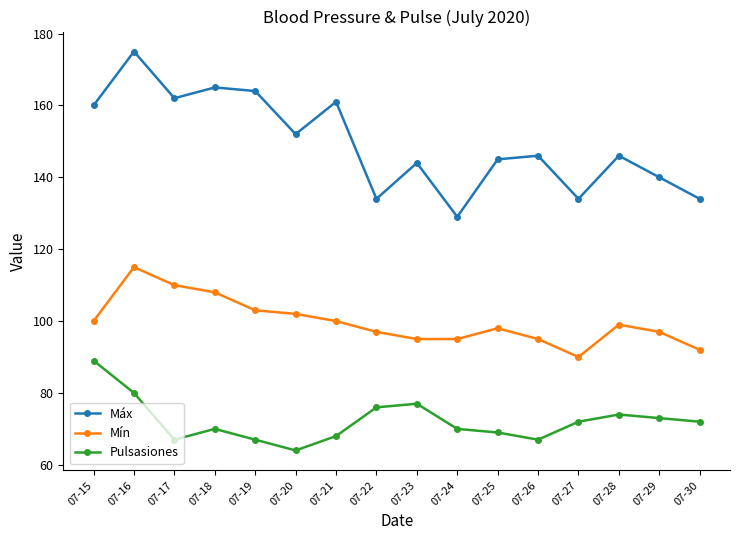

Reading left to right, transcribe all the data shown in this chart.

Máx: 07-15=160	07-16=175	07-17=162	07-18=165	07-19=164	07-20=152	07-21=161	07-22=134	07-23=144	07-24=129	07-25=145	07-26=146	07-27=134	07-28=146	07-29=140	07-30=134
Mín: 07-15=100	07-16=115	07-17=110	07-18=108	07-19=103	07-20=102	07-21=100	07-22=97	07-23=95	07-24=95	07-25=98	07-26=95	07-27=90	07-28=99	07-29=97	07-30=92
Pulsasiones: 07-15=89	07-16=80	07-17=67	07-18=70	07-19=67	07-20=64	07-21=68	07-22=76	07-23=77	07-24=70	07-25=69	07-26=67	07-27=72	07-28=74	07-29=73	07-30=72